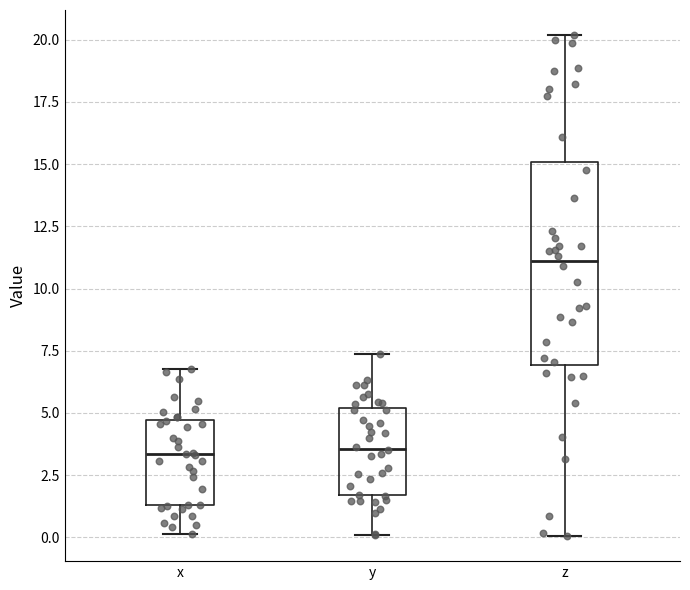

Where is the lower edge of the box for y on the y-axis? The values are not printed on the chart, so give them approximately, as read against the axis.

1.5